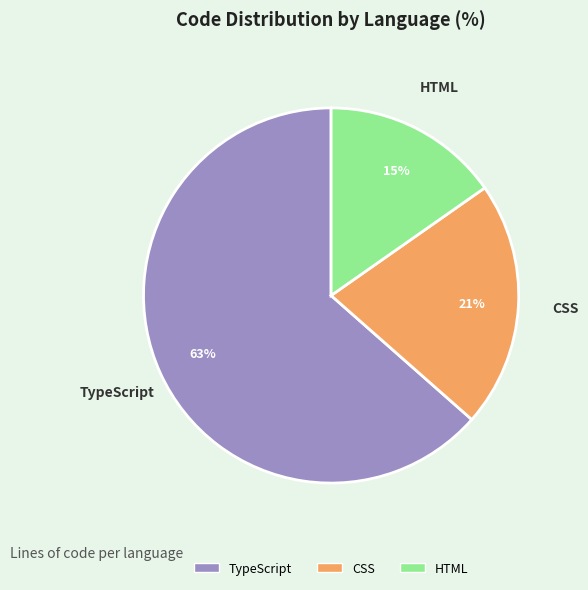

To the nearest percent, what is the difference between the largest and smallest slice percentages?

48%